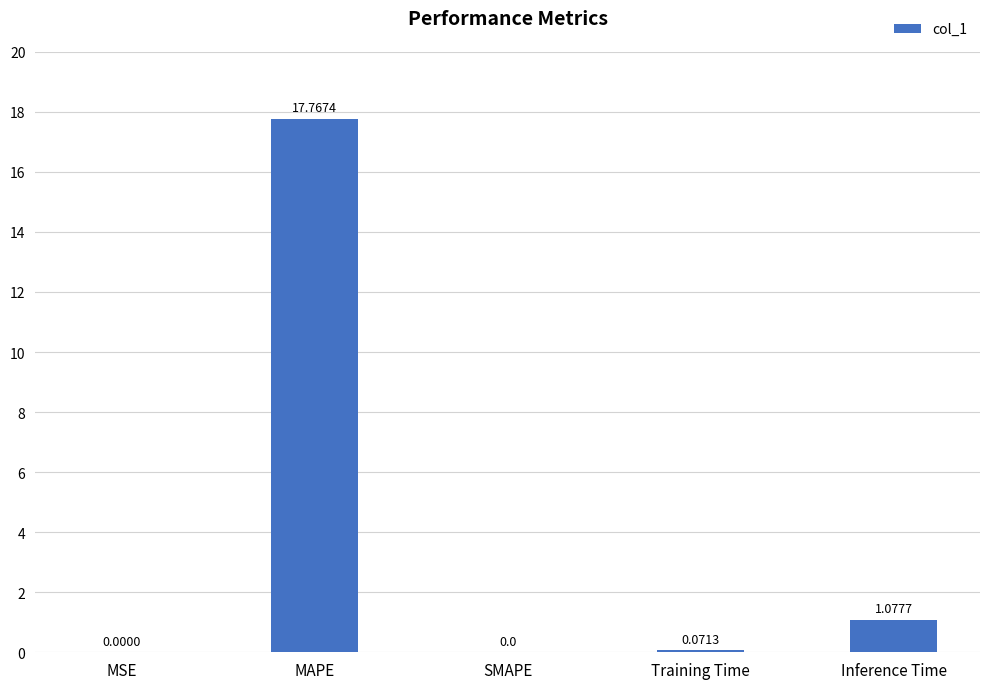

What is the sum of all values?

18.9